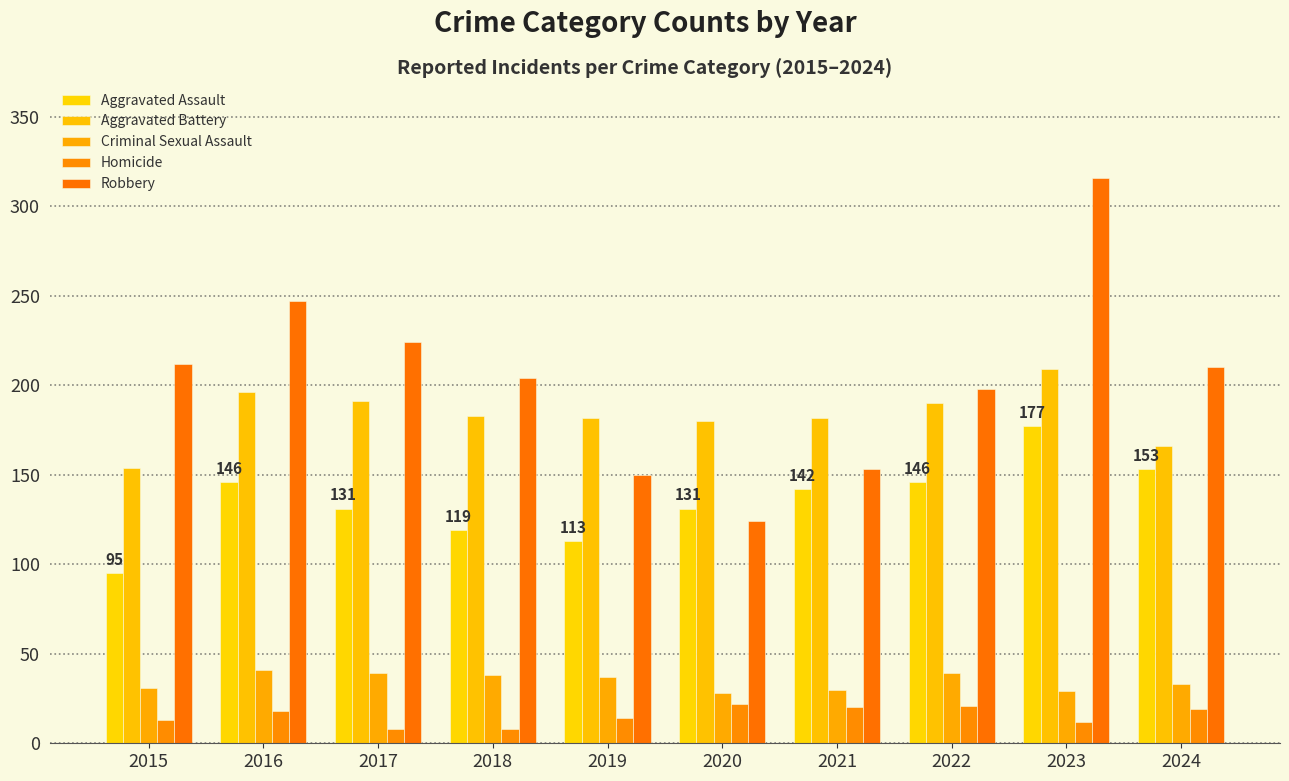

What is the sum of all Aggravated Battery values?

1833